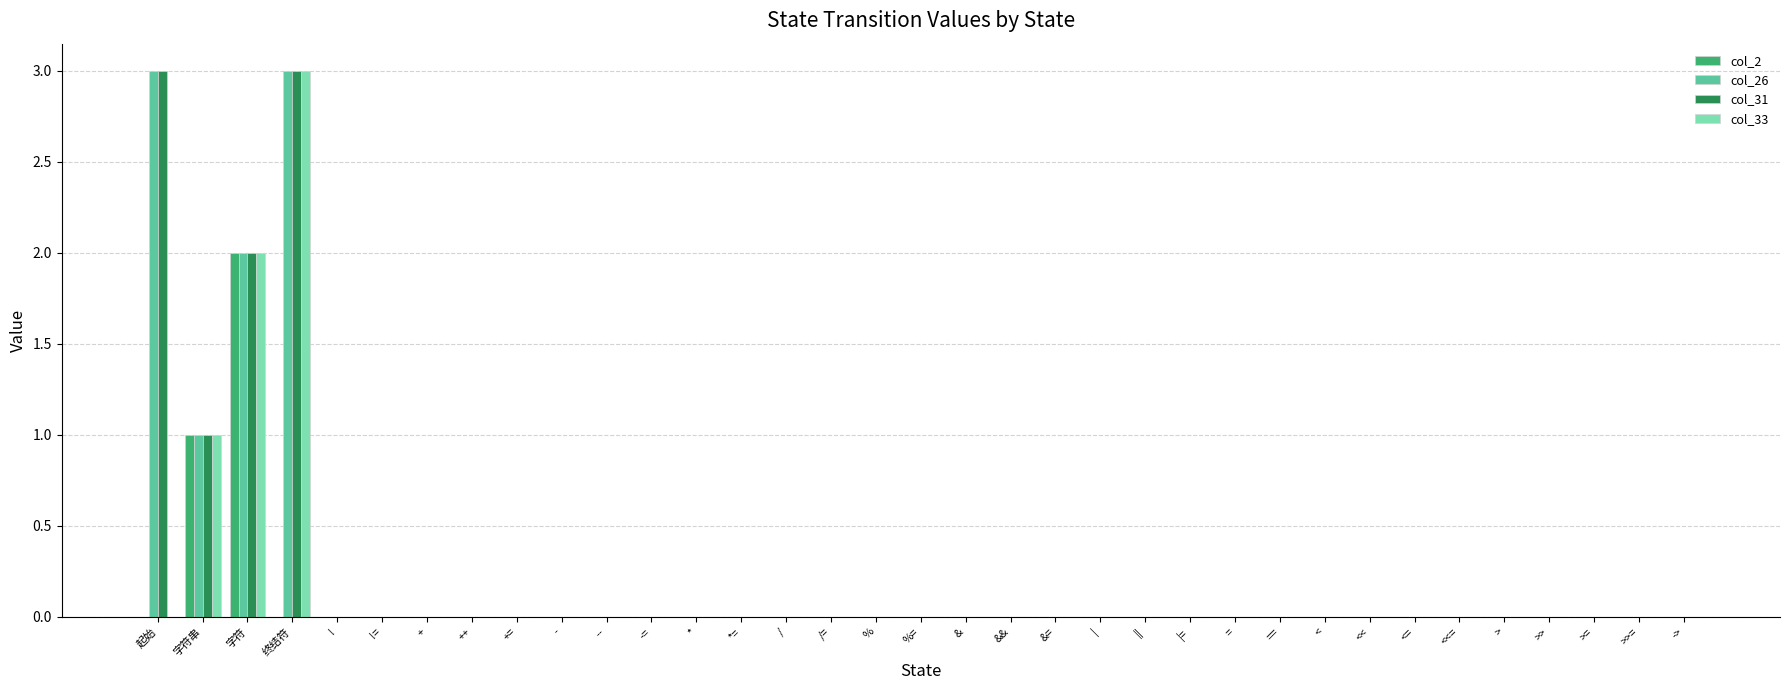

How many groups of bars are there?

35